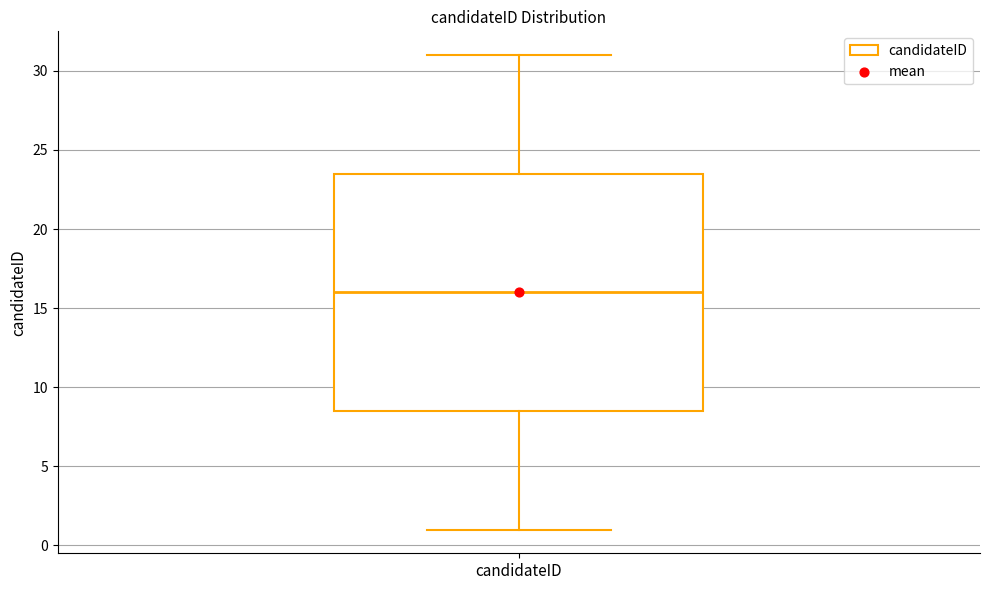

Where is the upper edge of the box for candidateID on the y-axis? The values are not printed on the chart, so give them approximately, as read against the axis.

23.5